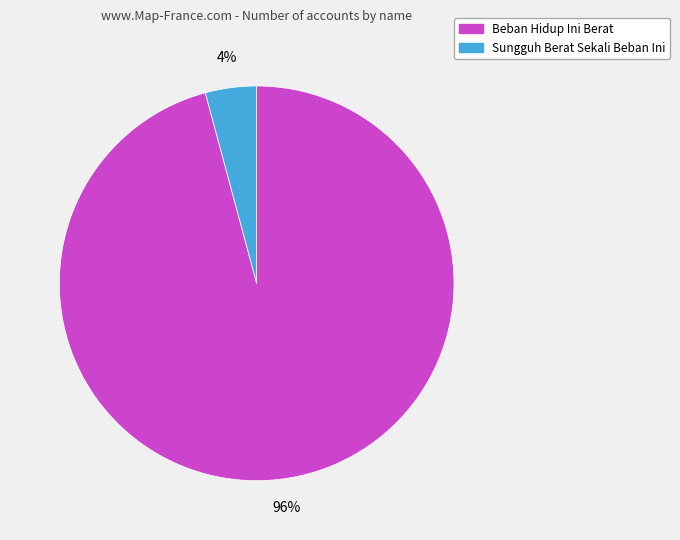

Which has a higher value, Beban Hidup Ini Berat or Sungguh Berat Sekali Beban Ini?

Beban Hidup Ini Berat